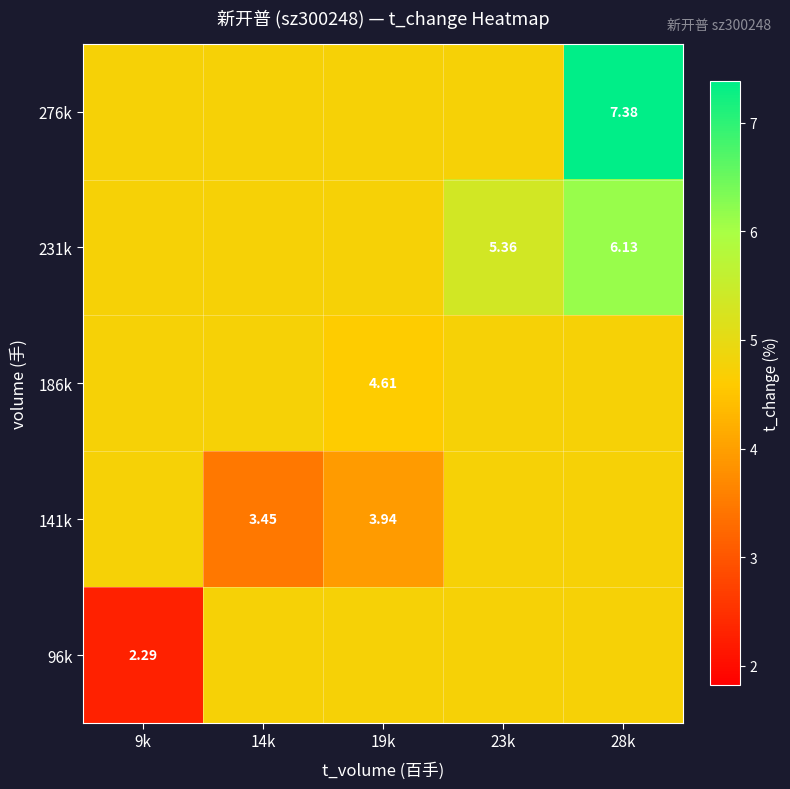

What is the sum of all 231k values?

25.7